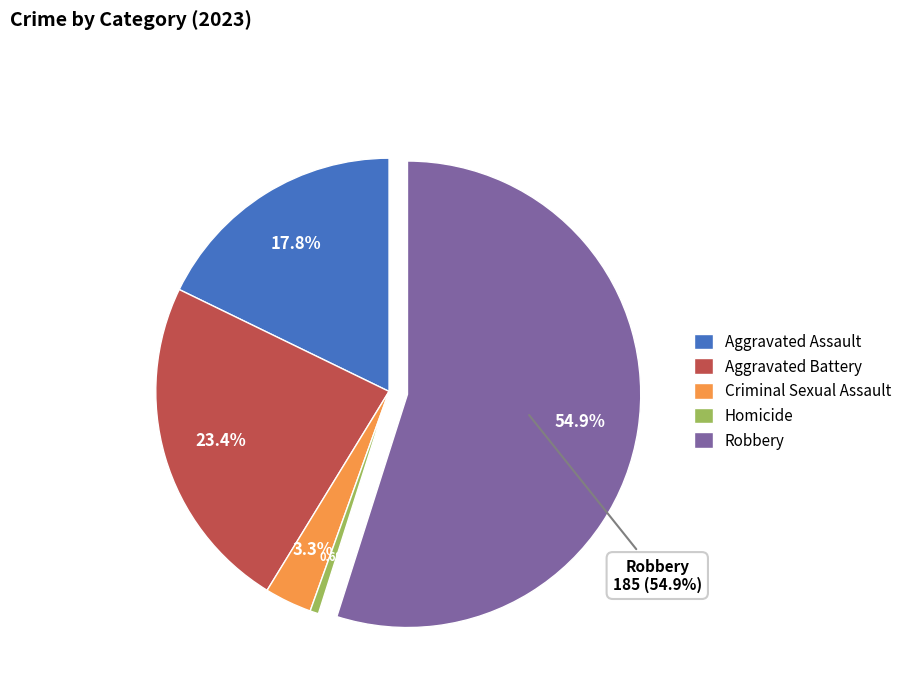

Which slice is the largest?

Robbery